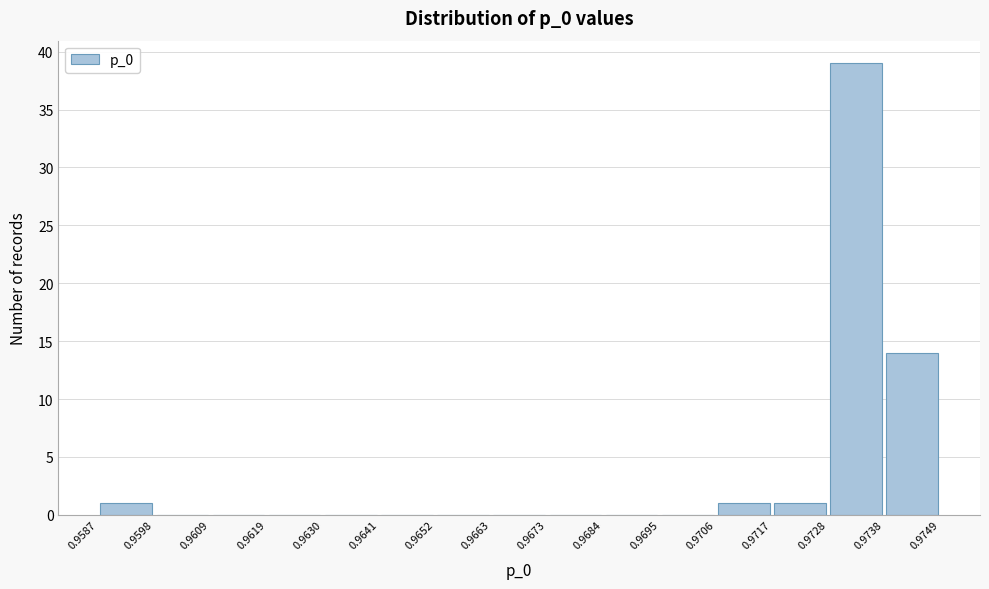

Reading left to right, list every bar in this chart as the range it spans on the x-axis followed by its height. The values are not printed on the chart, so give them approximately, as read against the axis.

0.9587 to 0.9598: 1
0.9598 to 0.9609: 0
0.9609 to 0.9619: 0
0.9619 to 0.9630: 0
0.9630 to 0.9641: 0
0.9641 to 0.9652: 0
0.9652 to 0.9663: 0
0.9663 to 0.9673: 0
0.9673 to 0.9684: 0
0.9684 to 0.9695: 0
0.9695 to 0.9706: 0
0.9706 to 0.9717: 1
0.9717 to 0.9728: 1
0.9728 to 0.9738: 39
0.9738 to 0.9749: 14